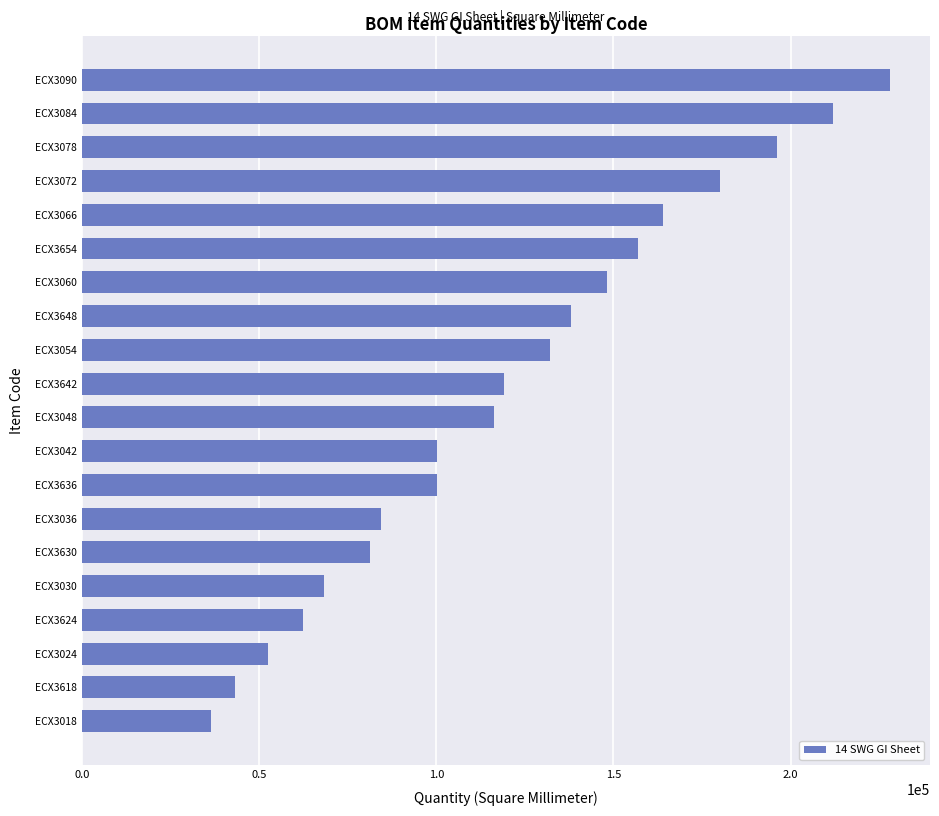

The value at ECX3030 is 68362. True or false?

True